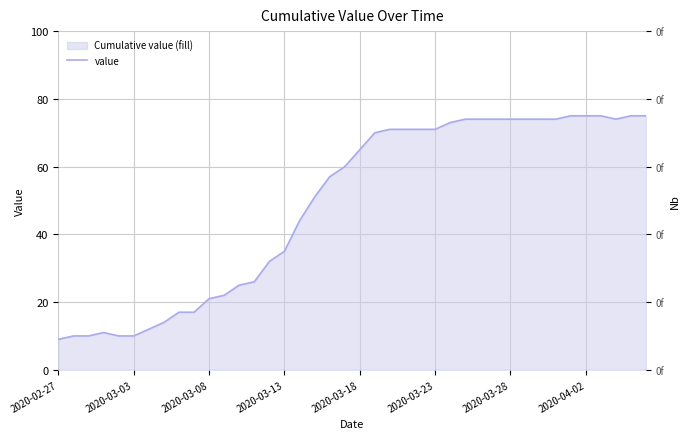

Which category has the lowest value across all series?

2020-02-27